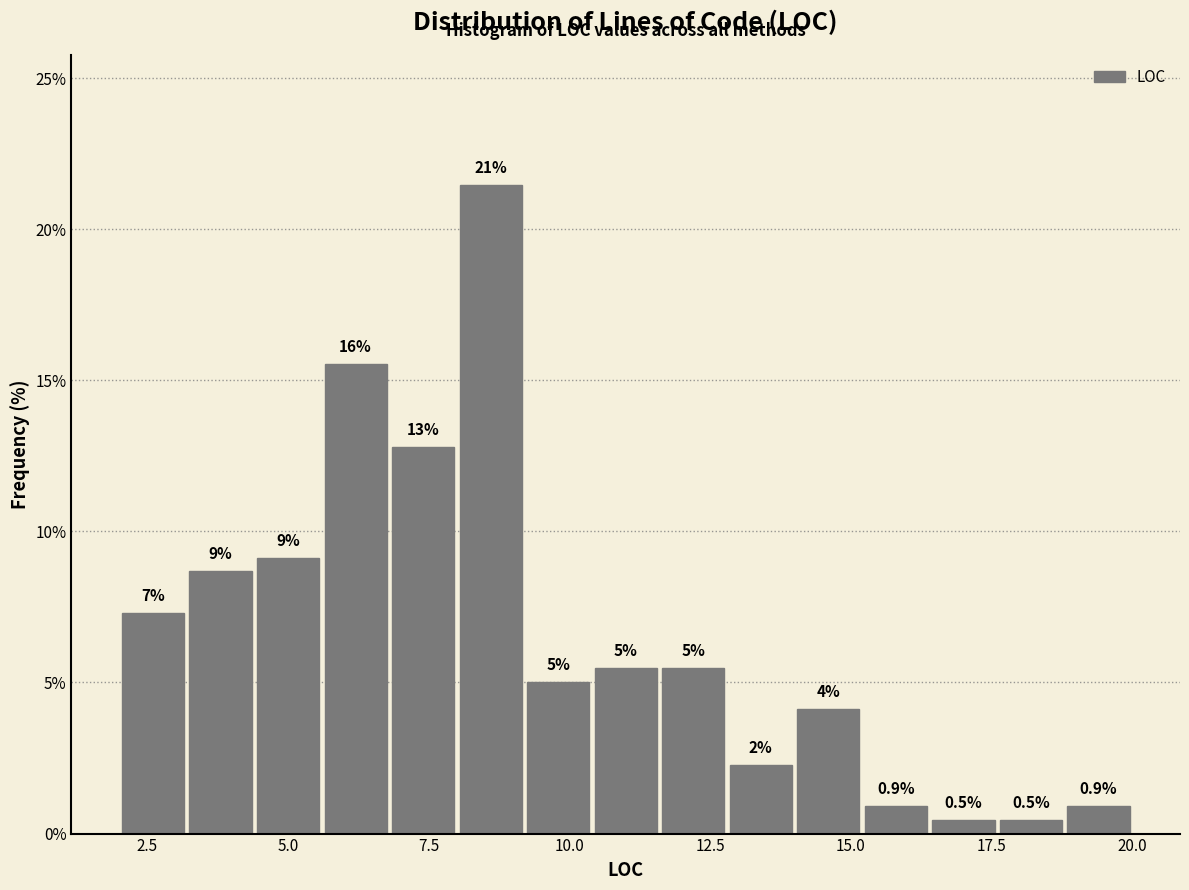

Read against the x-axis, roughly where is the centre of the tallest bar?

8.5